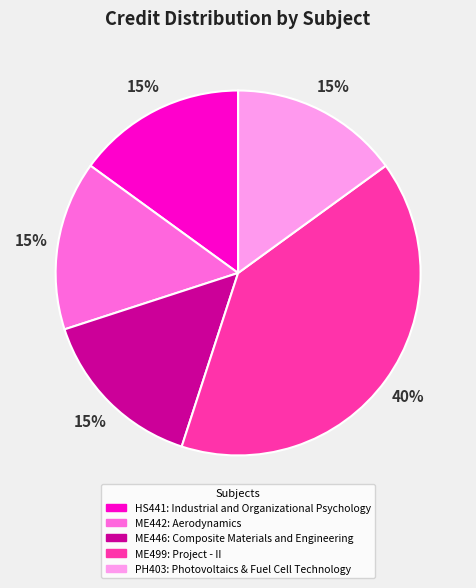

Combined, do HS441 and PH403 account for over 50%?

No